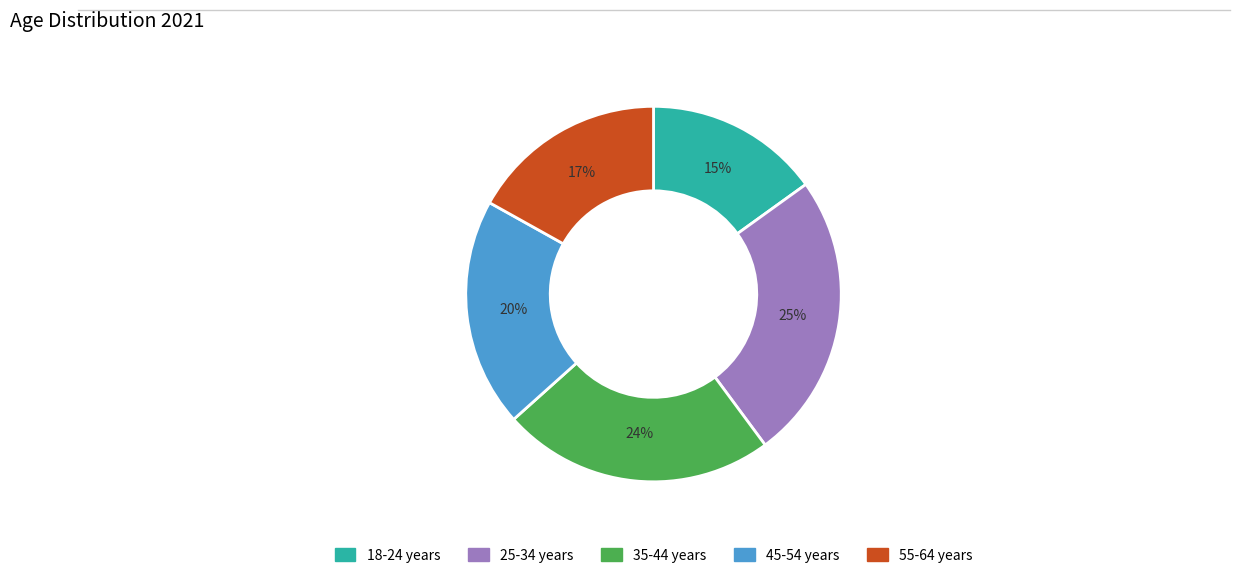

To the nearest percent, what portion does 18-24 years represent?

15%